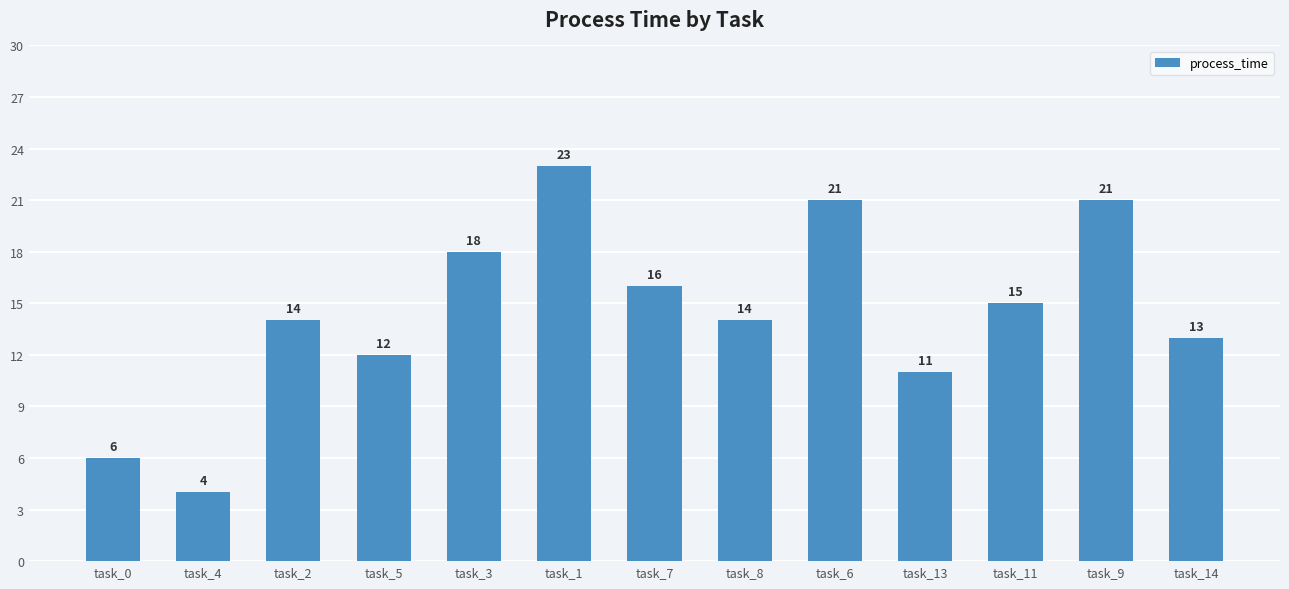

What is the average value?

14